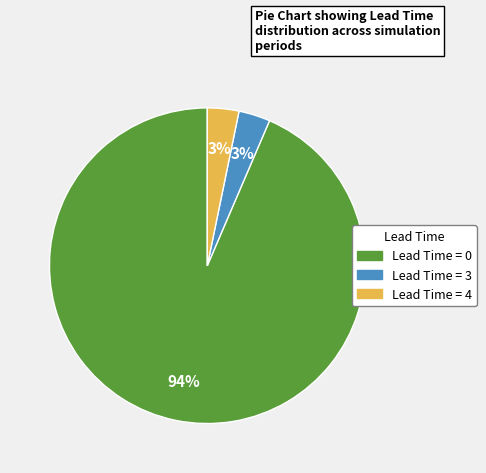

Is there any slice that represents more than half of the pie?

Yes